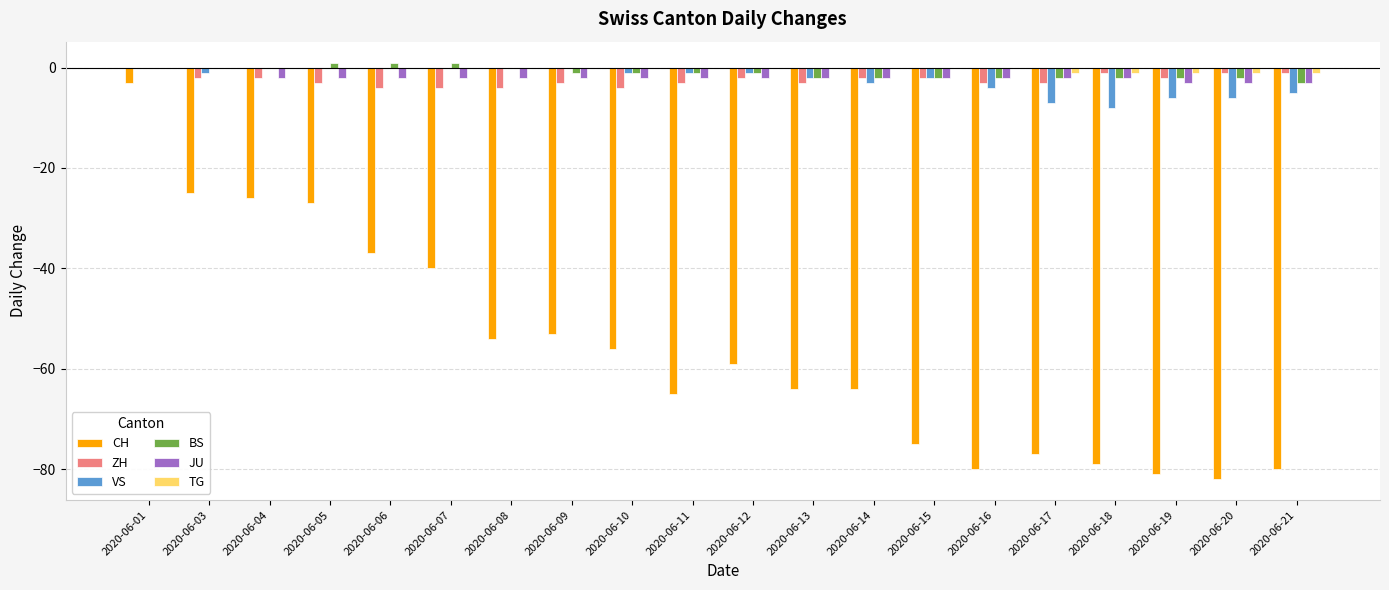

The VS series shows -2 at 2020-06-13. True or false?

True